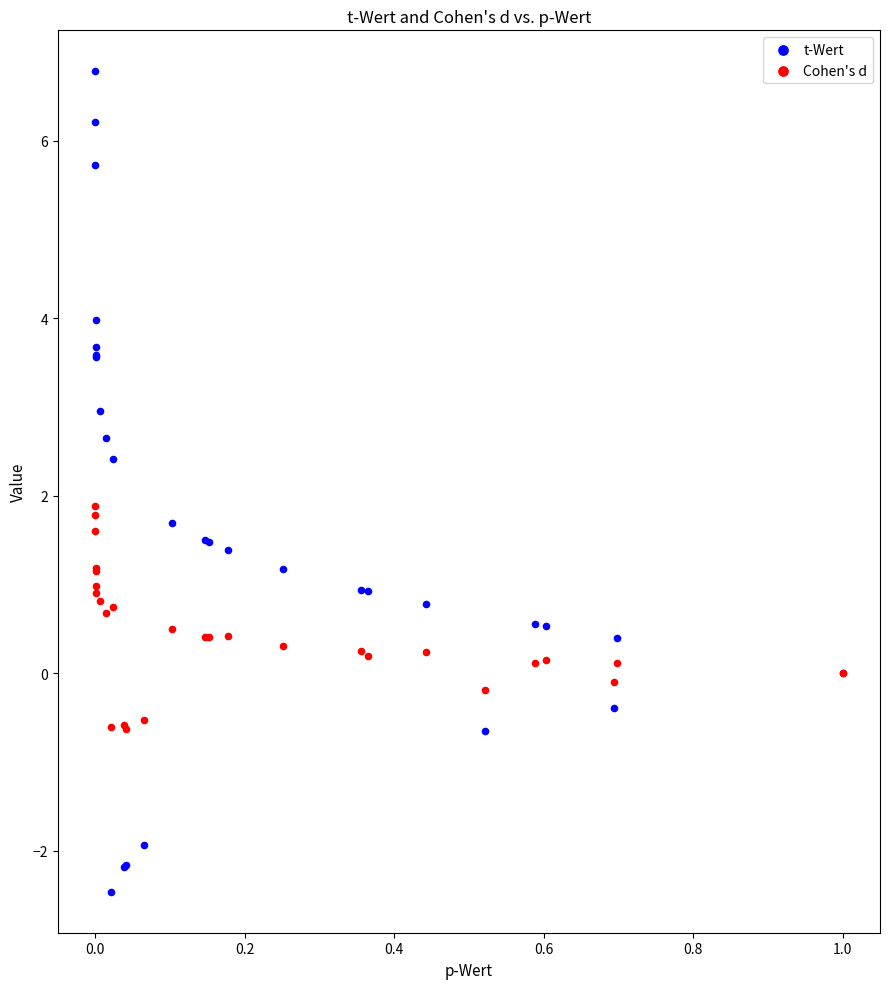

What are all the series names shown in the legend?

t-Wert, Cohen's d